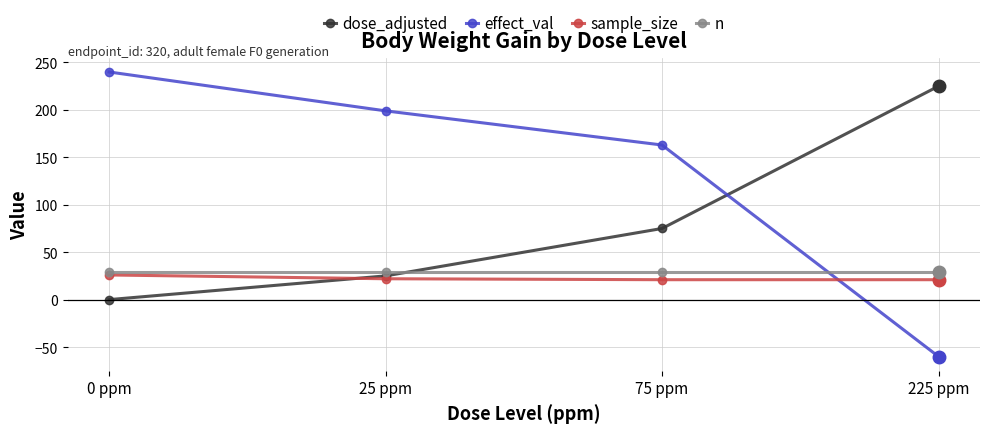

How many lines are shown in the chart?

4